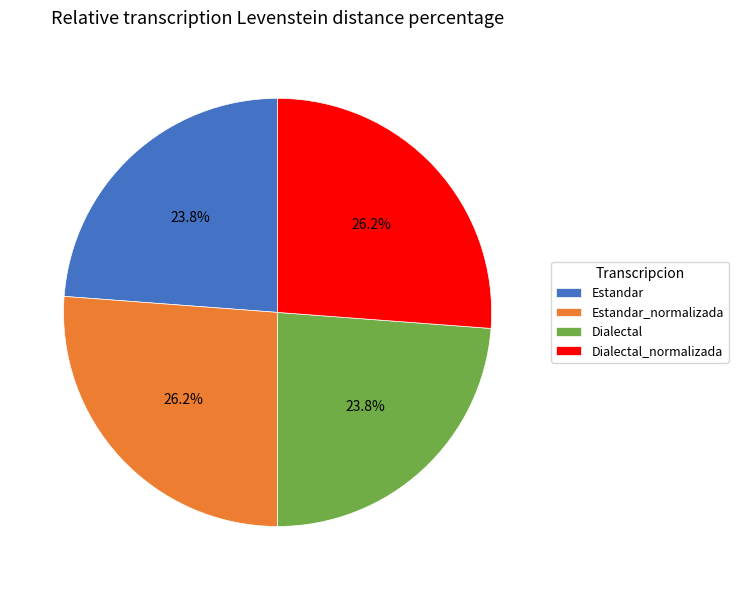

How much of the chart is everything except Dialectal_normalizada?

73.8%